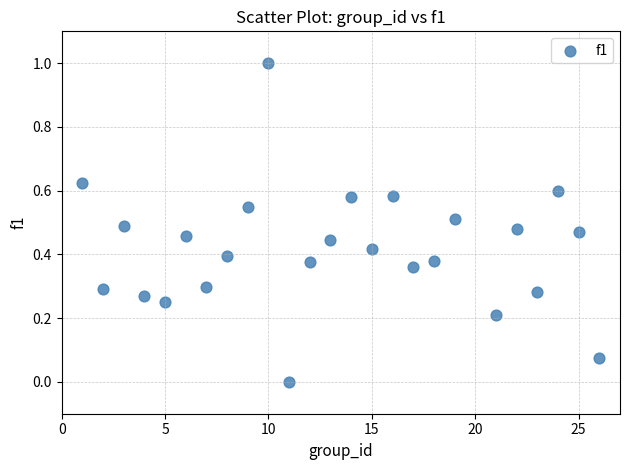

What is the range of X values (max minus min)?

25.0